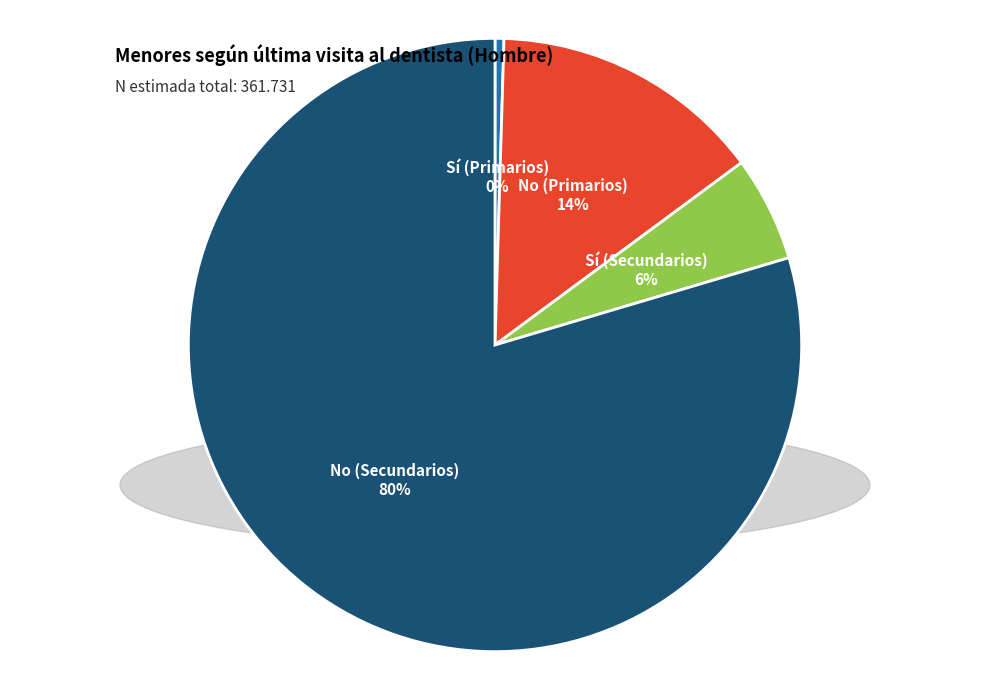

Does any single category account for the majority?

Yes